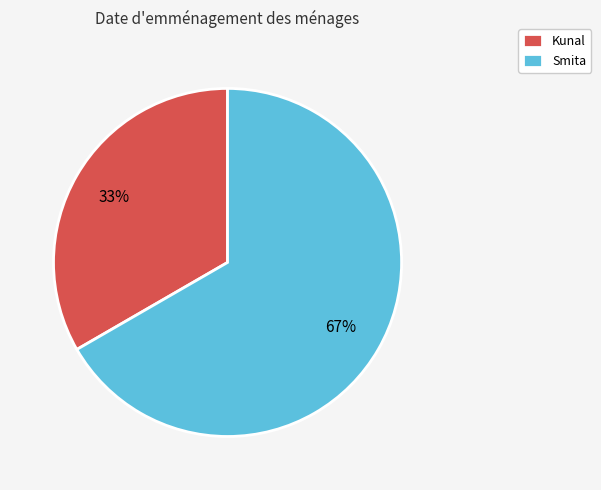

Combined, do Kunal and Smita account for over 50%?

Yes